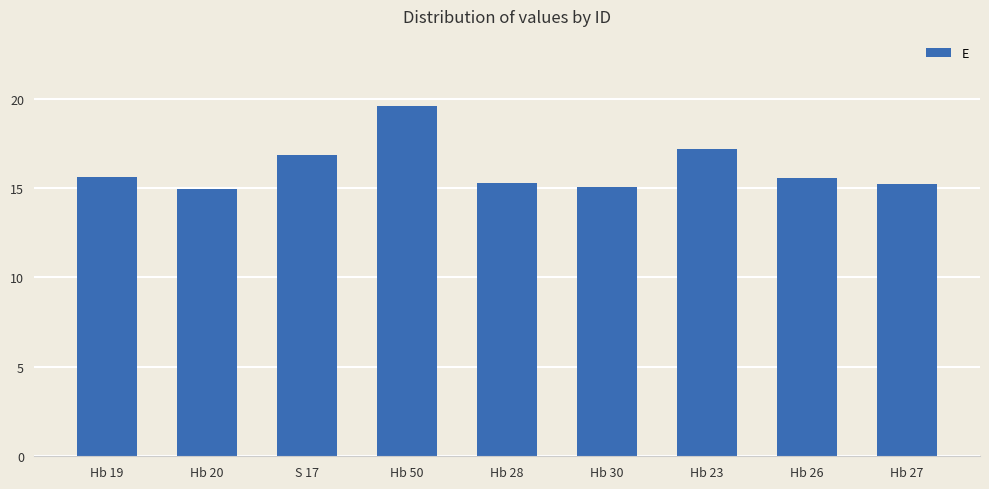

What is the greatest value displayed?

19.6